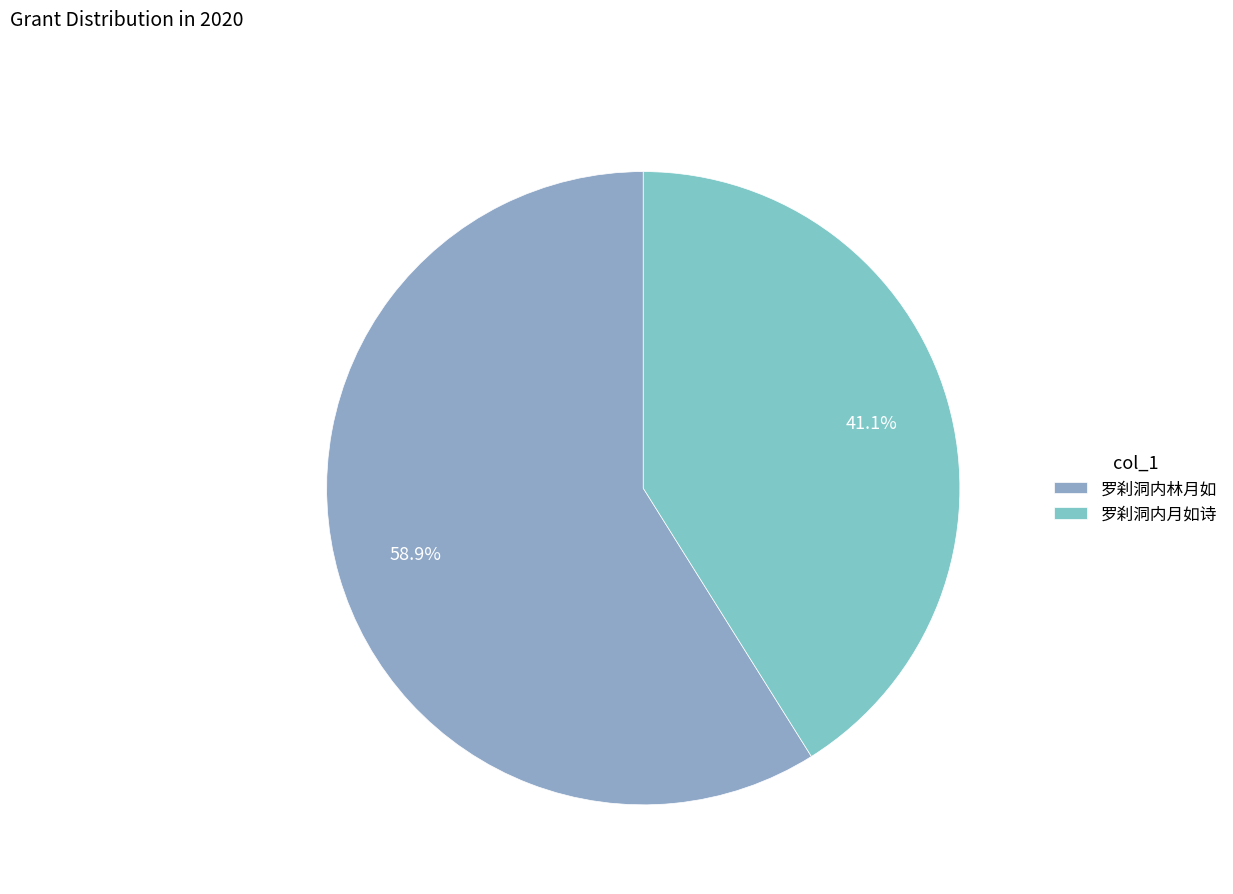

To the nearest percent, what portion does 罗刹洞内林月如 represent?

59%